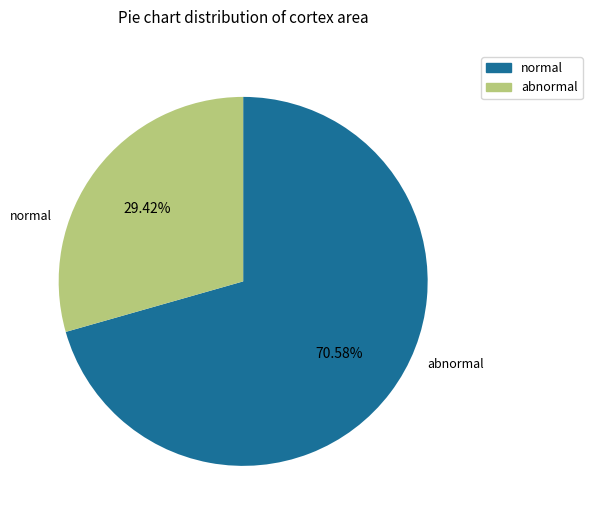

Is there any slice that represents more than half of the pie?

Yes